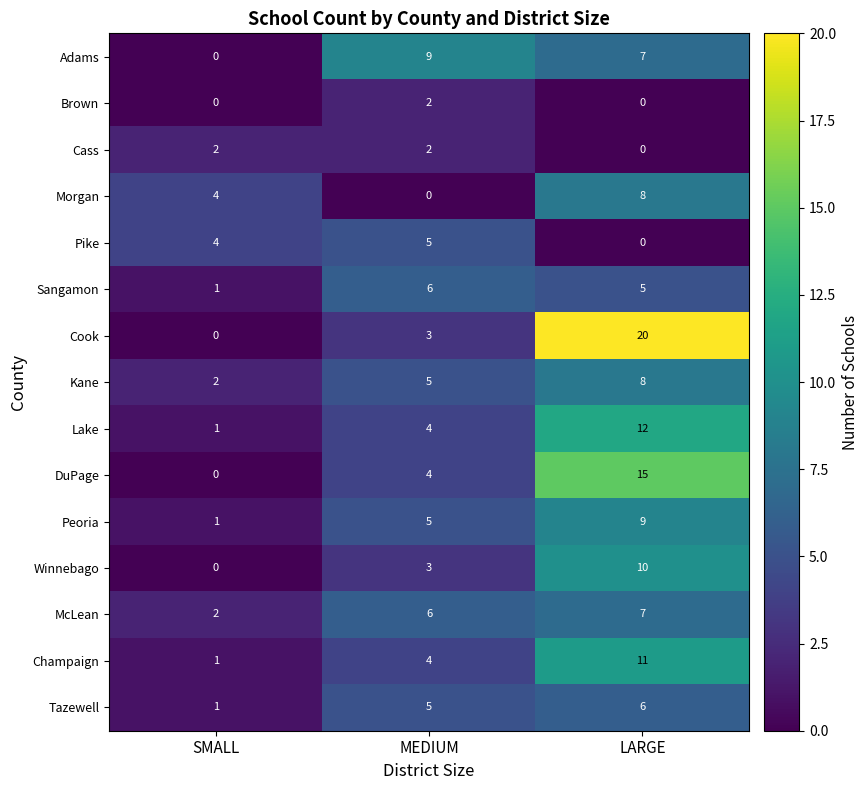

Rank the categories by Kane value from highest to lowest.

LARGE, MEDIUM, SMALL